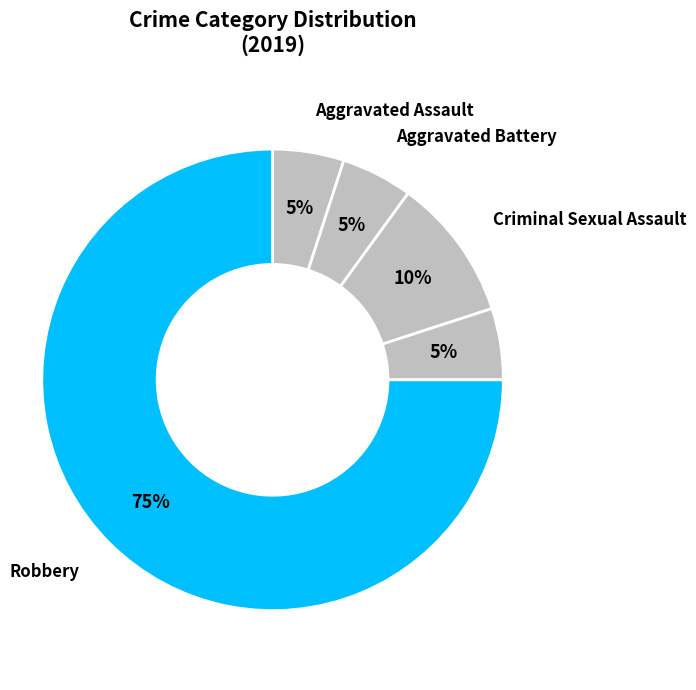

To the nearest percent, what is the difference between the largest and smallest slice percentages?

70%